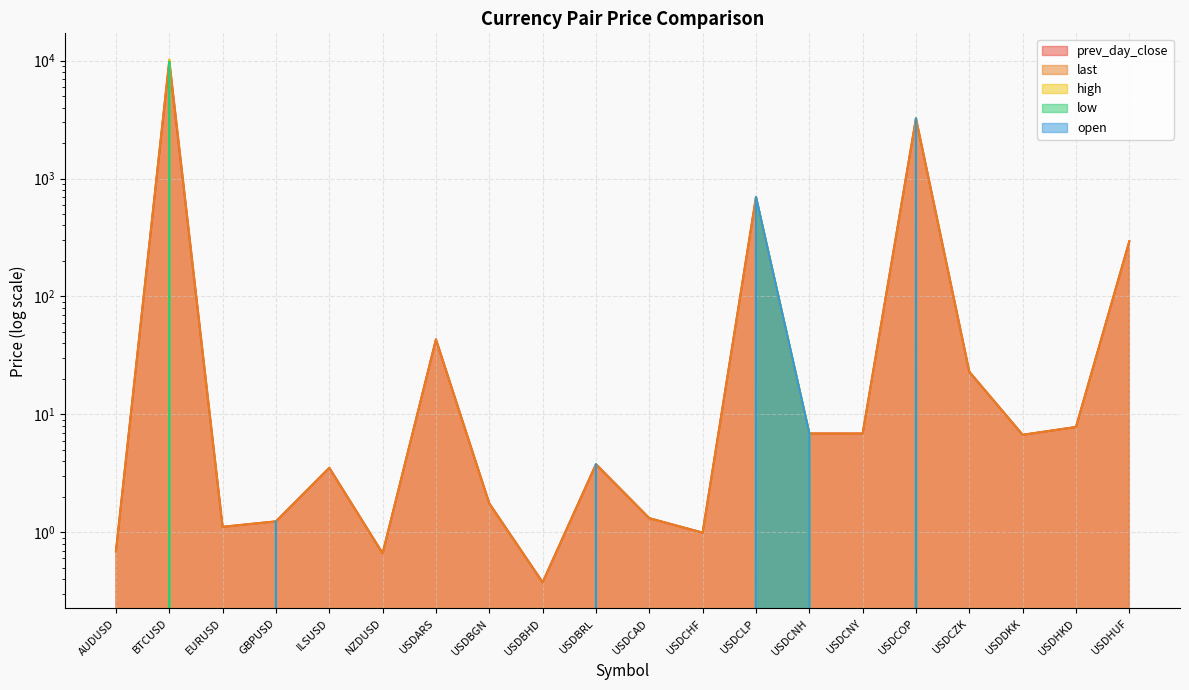

Which has a higher value, USDCNH or USDCZK?

USDCZK